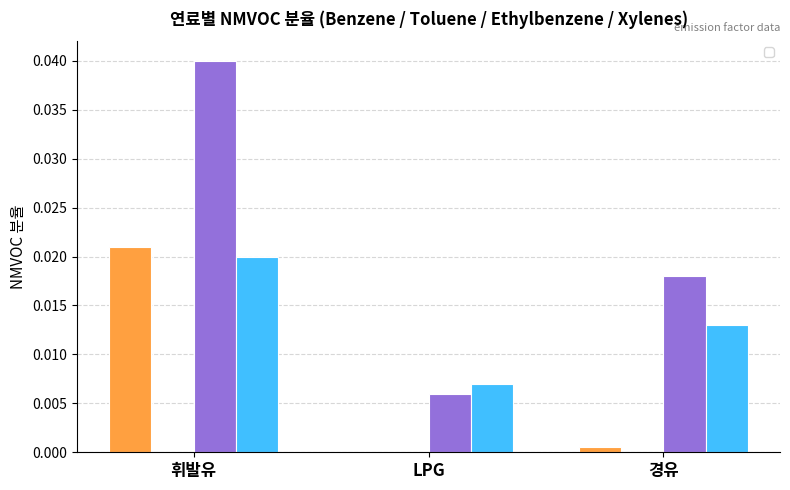

Between 휘발유 and 경유(화물차), which series saw the biggest shift?

_NMVOC분율_Benzene